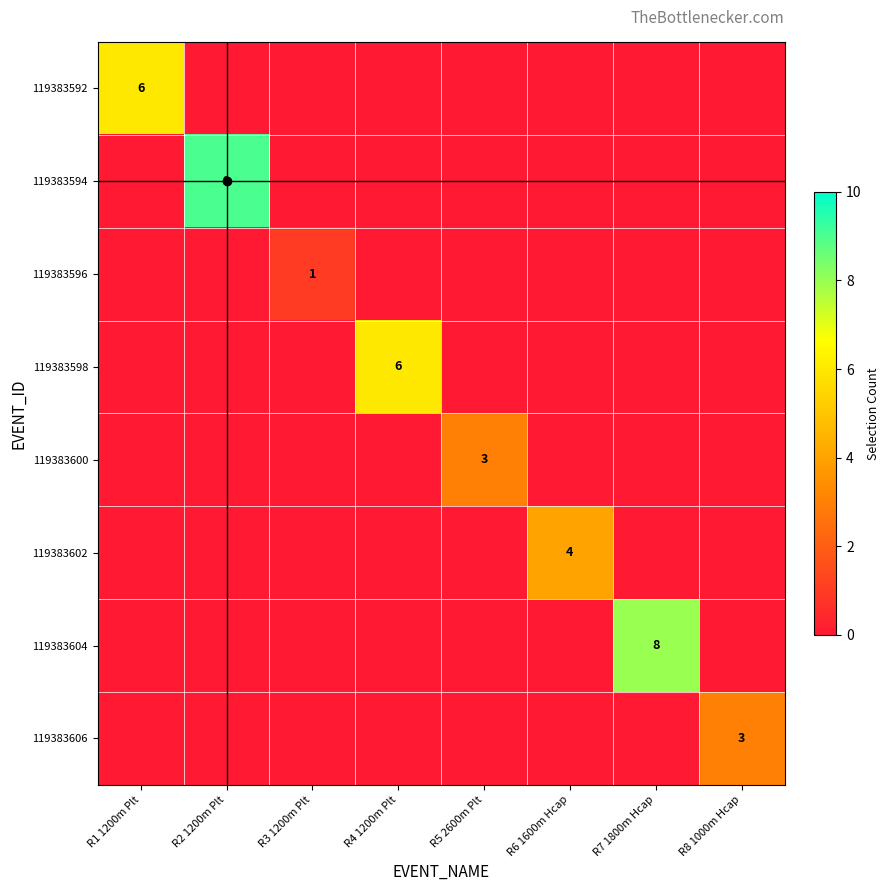

The 119383606 series shows 0 at R7 1800m Hcap. True or false?

True